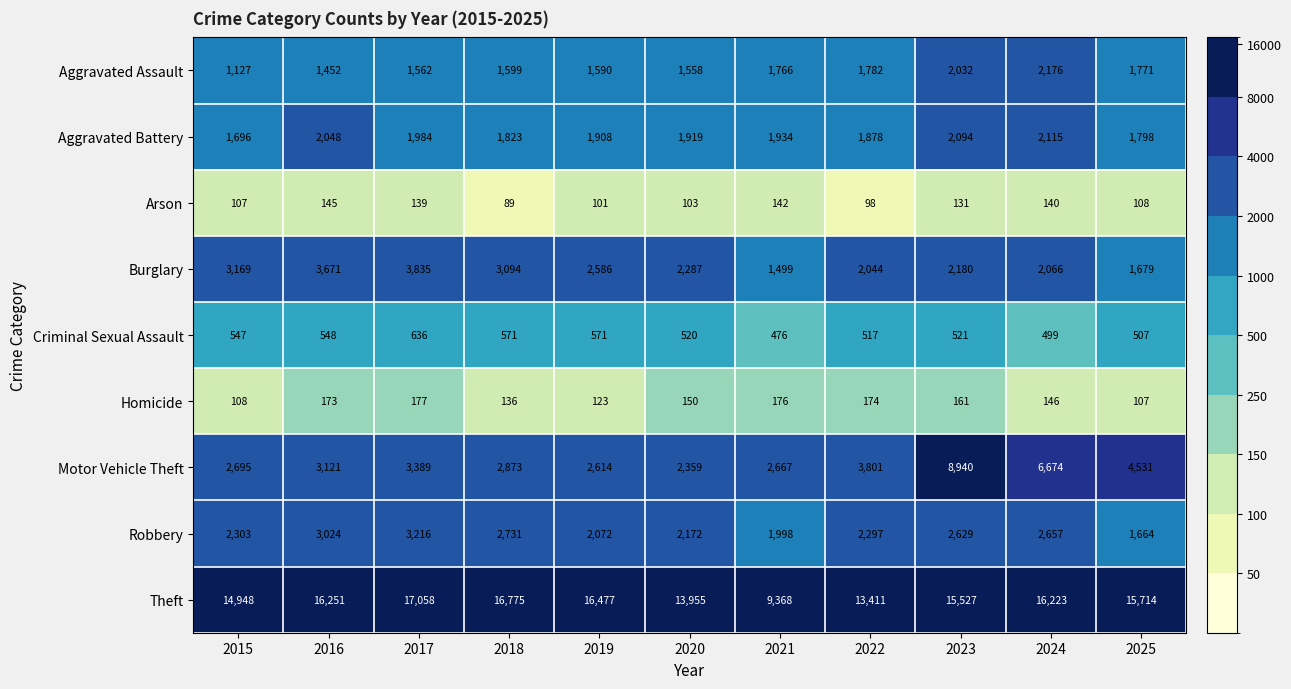

Rank the series at 2023 from highest to lowest value.

Theft, Motor Vehicle Theft, Robbery, Burglary, Aggravated Battery, Aggravated Assault, Criminal Sexual Assault, Homicide, Arson